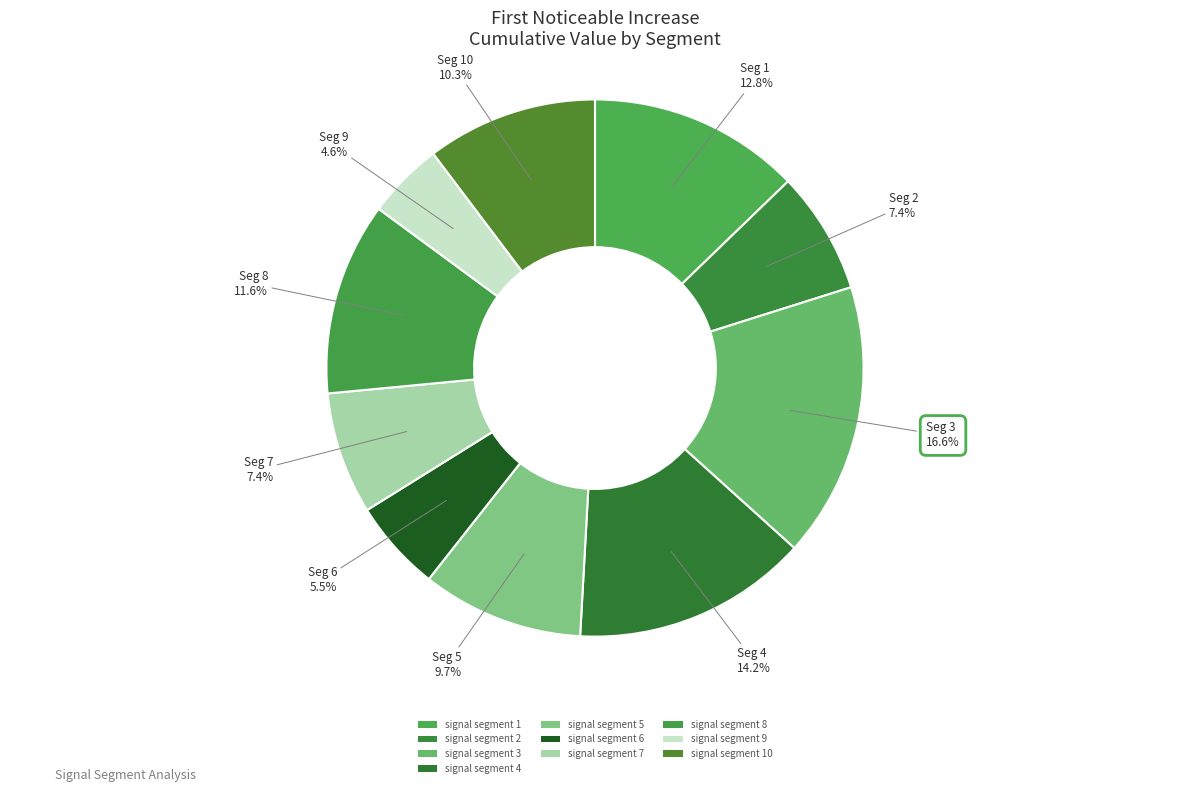

The signal segment 6 slice represents 13% of the pie. True or false?

False